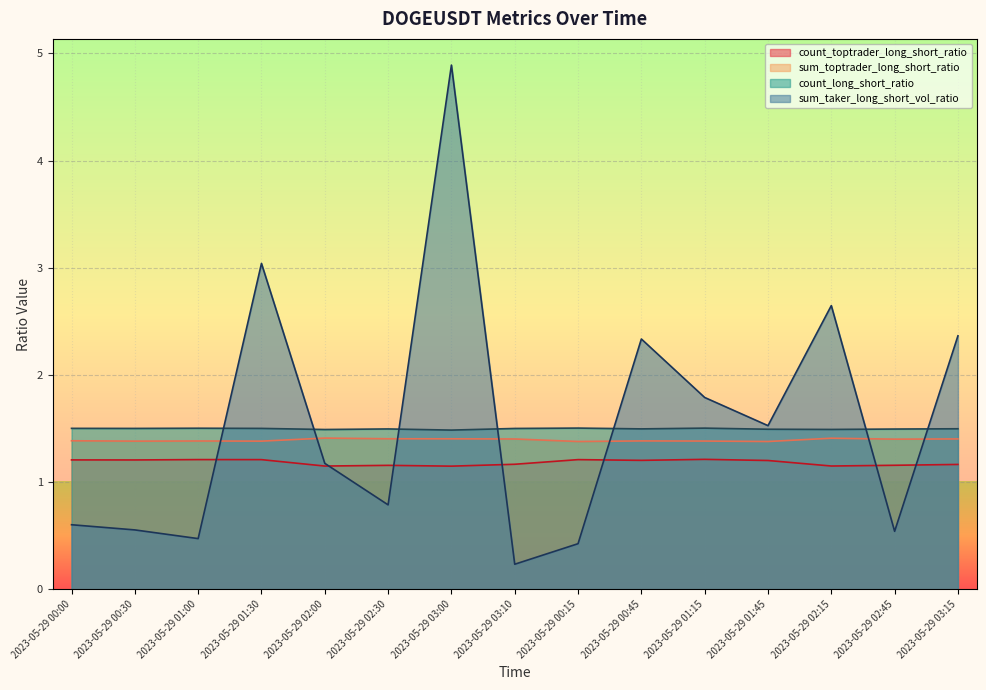

Reading right to left, what are all the values shown in this chart?

count_toptrader_long_short_ratio: 1.2	1.2	1.1	1.2	1.2	1.2	1.2	1.2	1.1	1.2	1.1	1.2	1.2	1.2	1.2
sum_toptrader_long_short_ratio: 1.4	1.4	1.4	1.4	1.4	1.4	1.4	1.4	1.4	1.4	1.4	1.4	1.4	1.4	1.4
count_long_short_ratio: 1.5	1.5	1.5	1.5	1.5	1.5	1.5	1.5	1.5	1.5	1.5	1.5	1.5	1.5	1.5
sum_taker_long_short_vol_ratio: 2.4	0.5	2.6	1.5	1.8	2.3	0.4	0.2	4.9	0.8	1.2	3.0	0.5	0.6	0.6